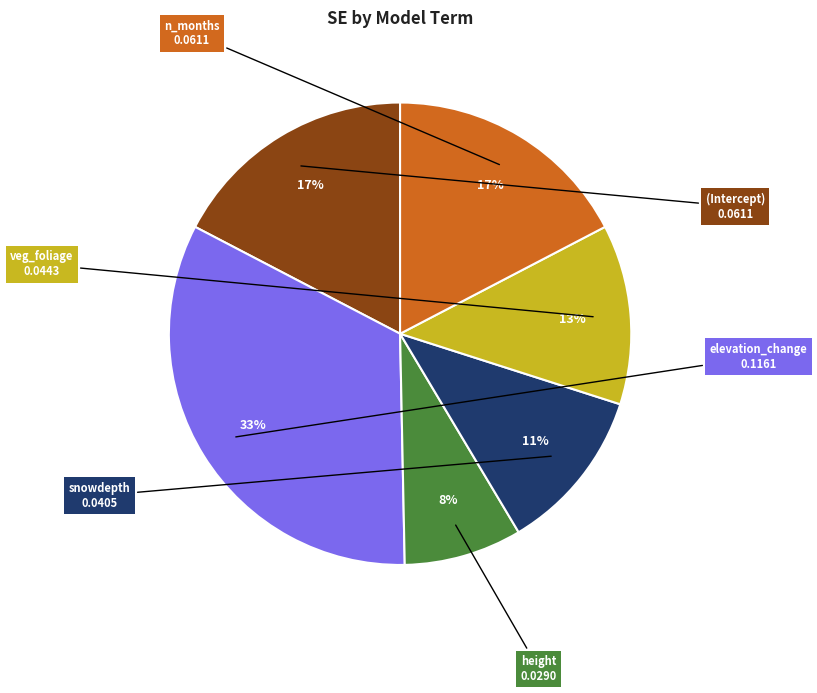

Between elevation_change and n_months, which is larger?

elevation_change